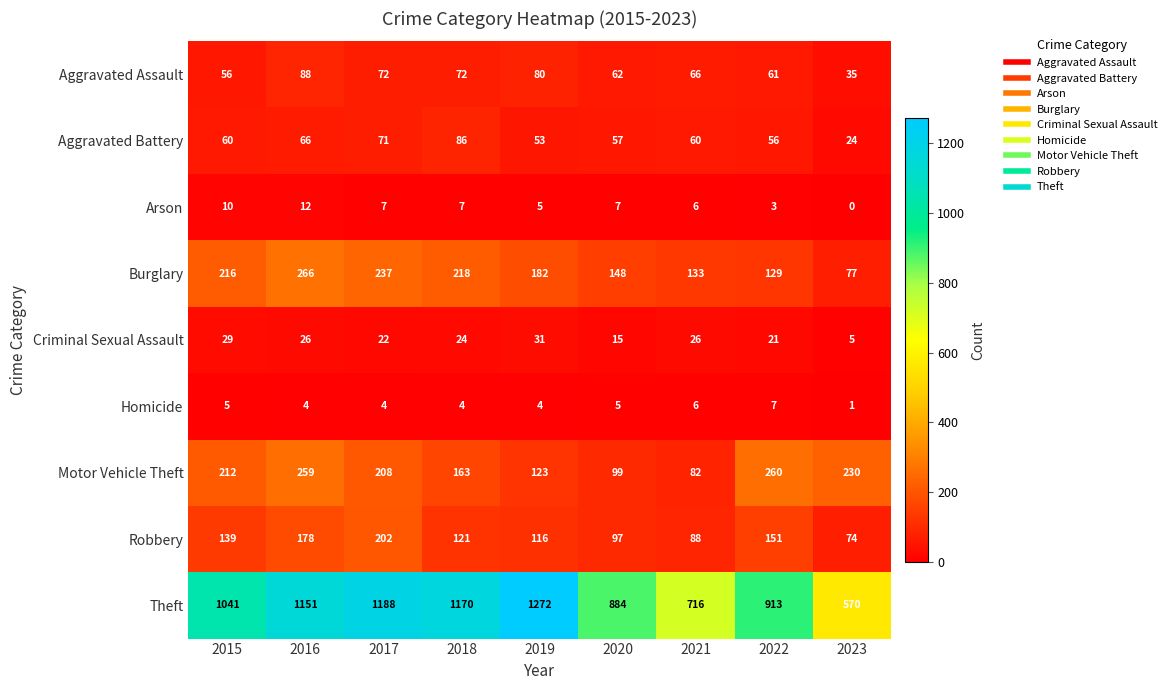

At which category does the chart reach its peak across all series?

2019